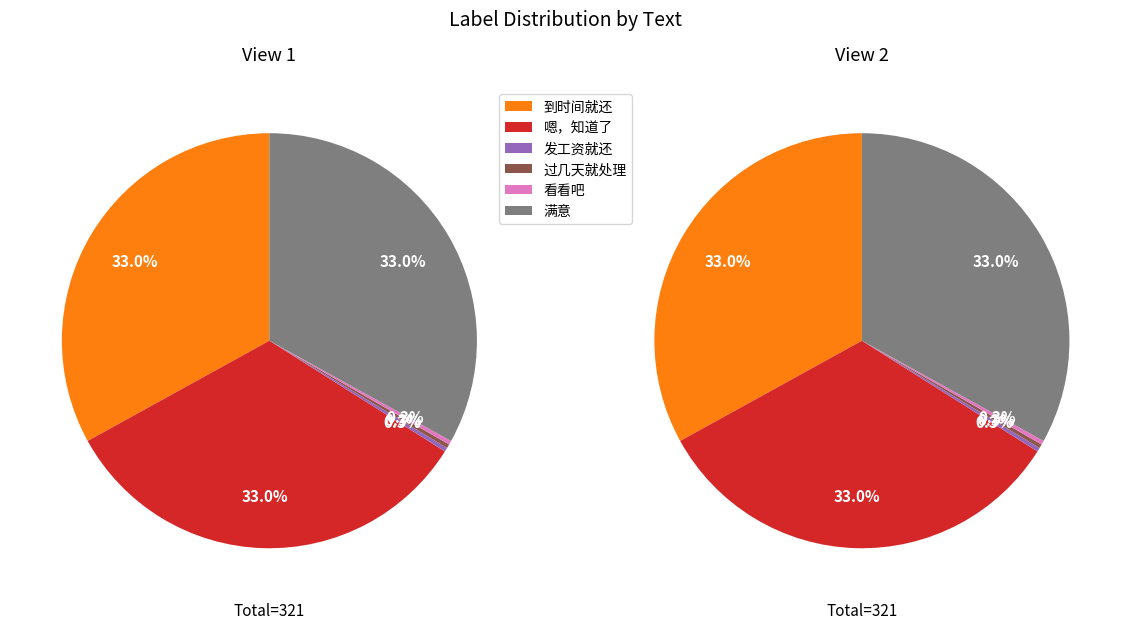

Approximately how many times larger is the value at 满意 compared to 嗯，知道了?

1.0